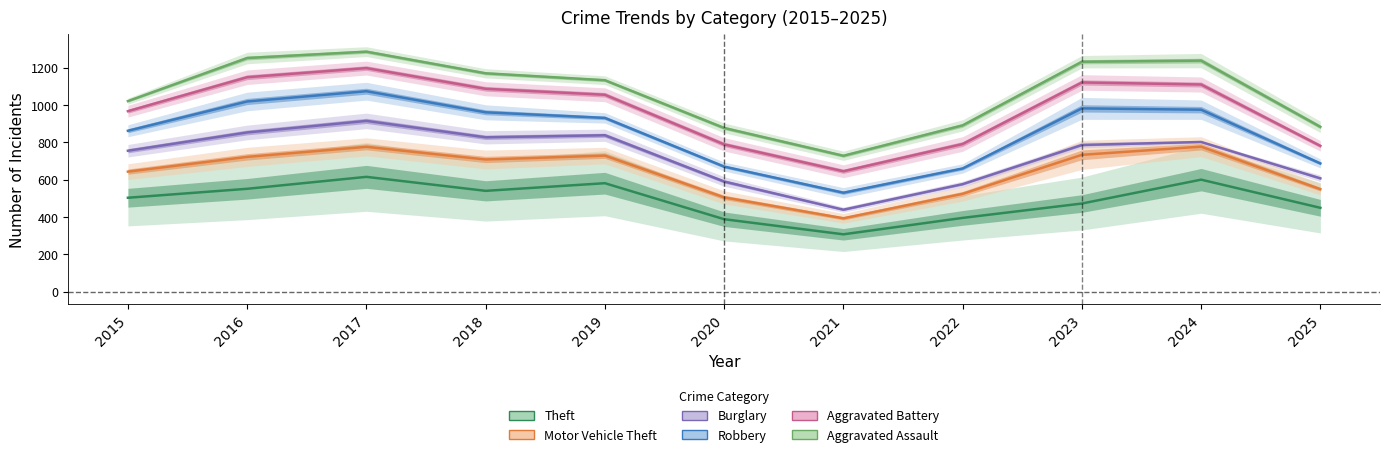

Rank the categories by Aggravated Assault value from highest to lowest.

2017, 2016, 2024, 2023, 2018, 2019, 2015, 2022, 2025, 2020, 2021